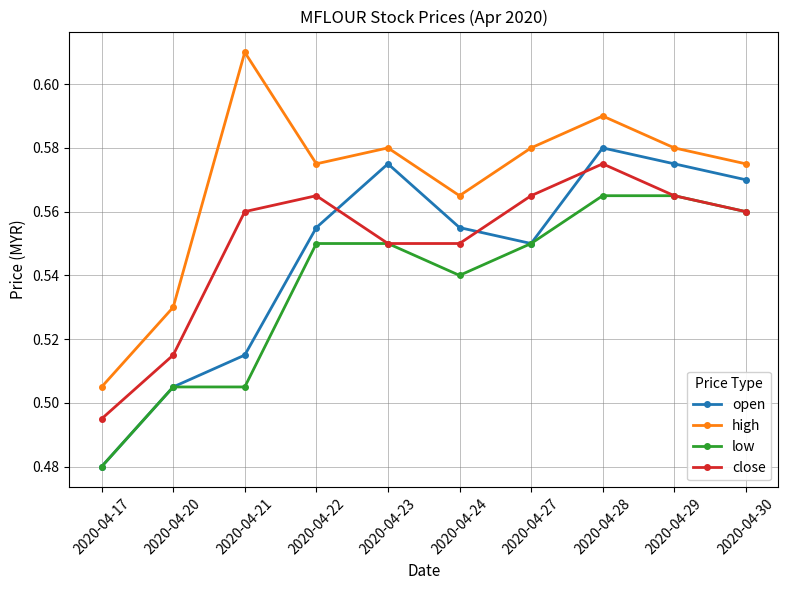

Where is high nearest to the value 0?

2020-04-17